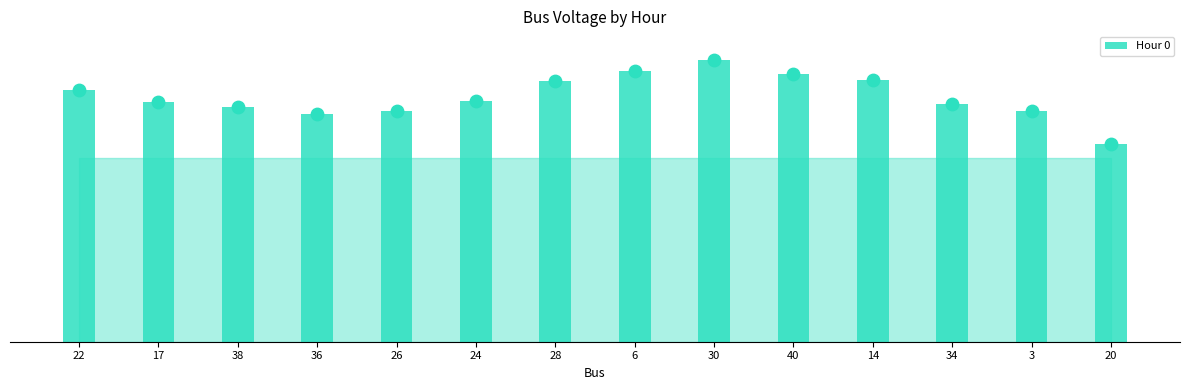

Which has a higher value, 28 or 40?

40